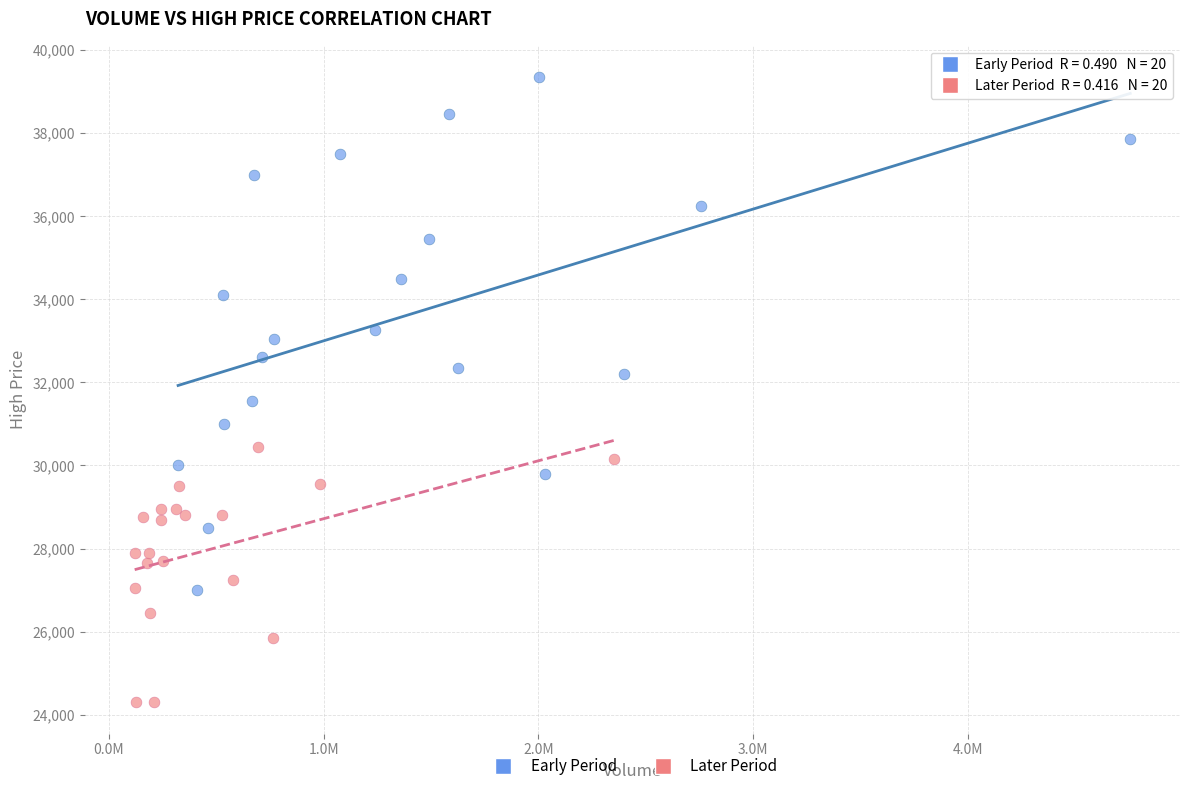

Which series reaches the maximum Y coordinate?

Early Period